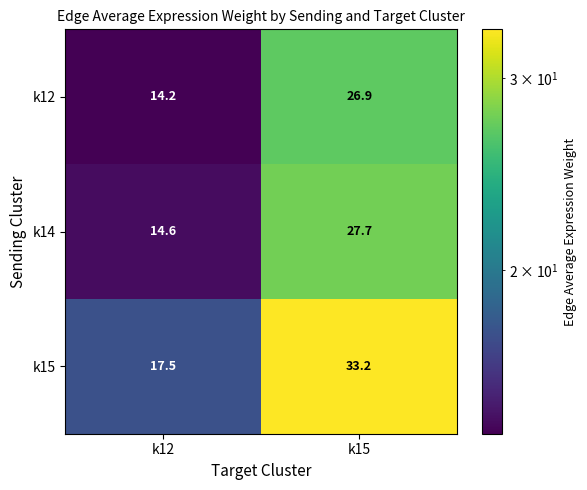

The value of k14 at k12 is 6.9. True or false?

False